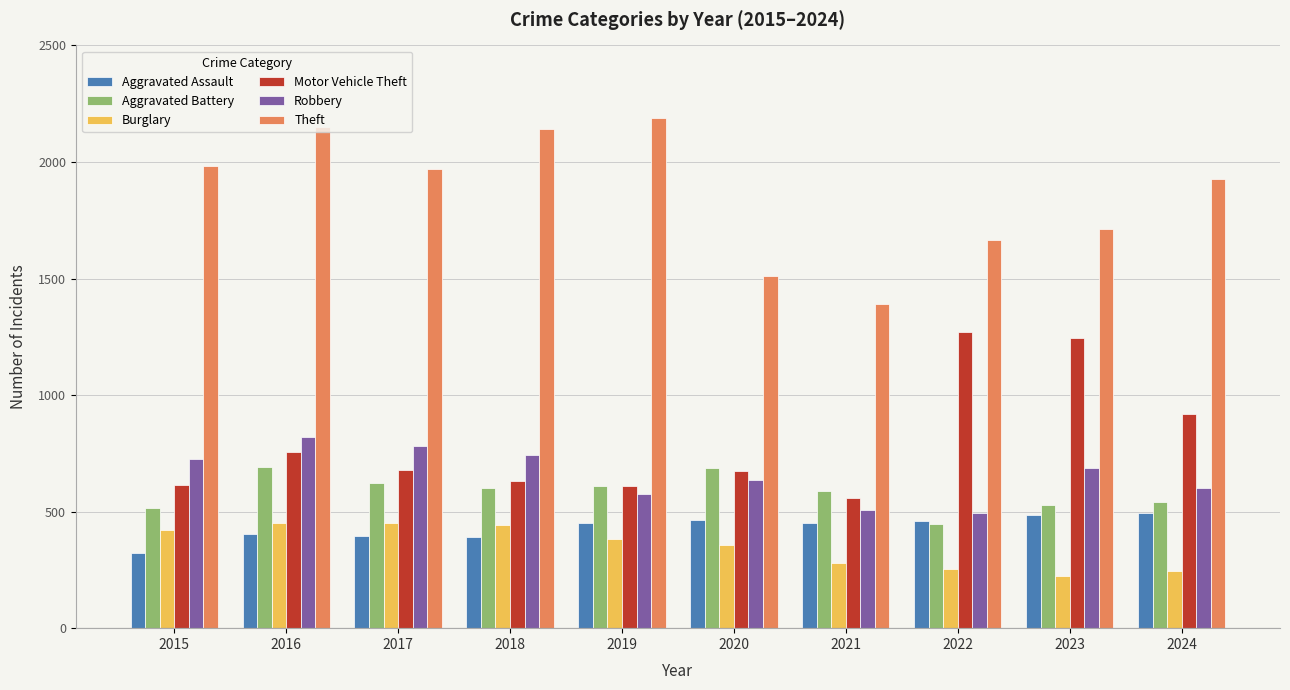

Is it true that Burglary equals 223 at 2023?

True